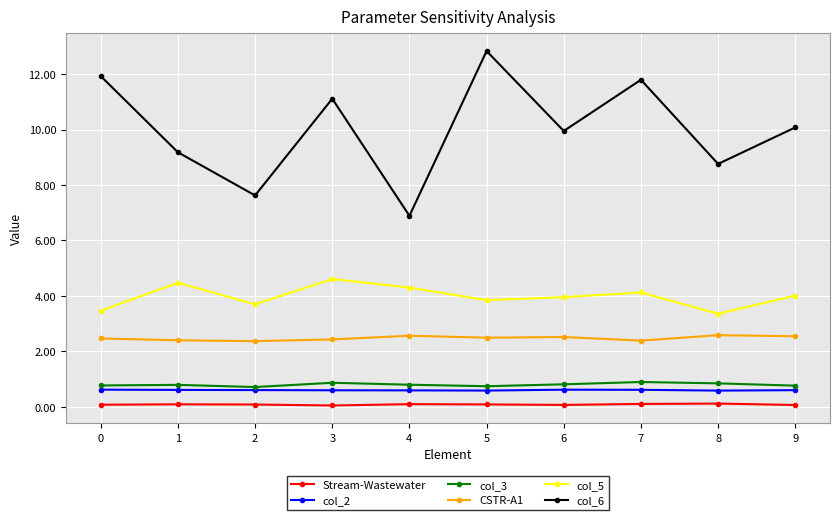

What is the spread (max minus min) of values at 4?

6.8